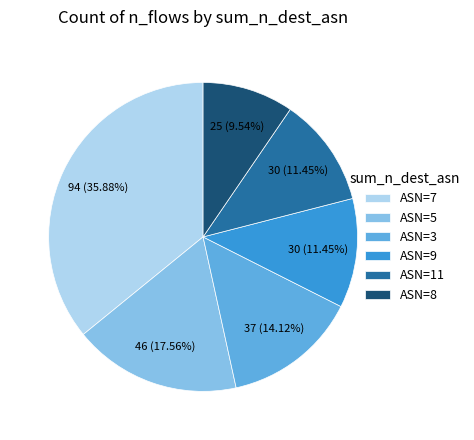

Which slice is the smallest?

ASN=8